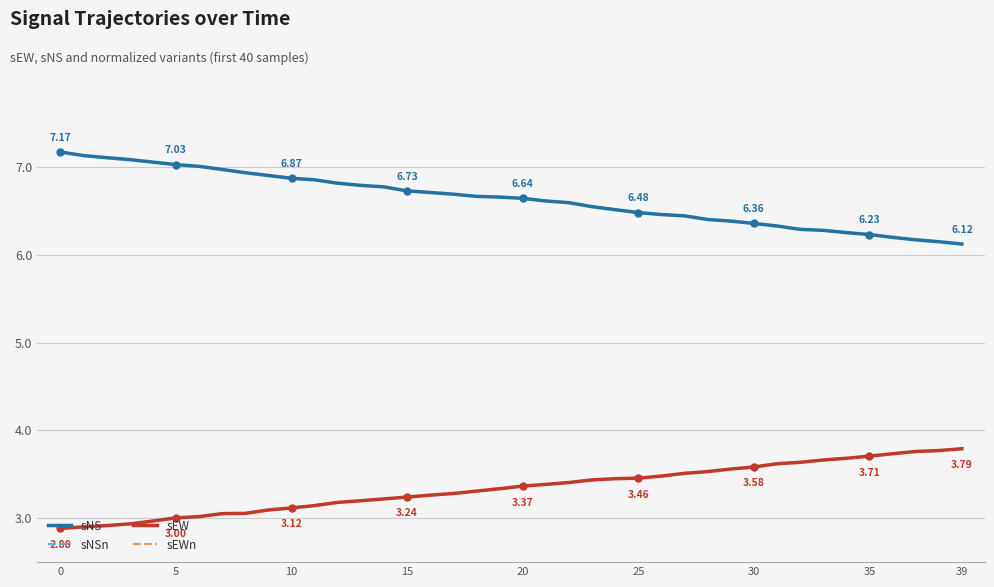

What is the maximum value shown in the chart?

7.2